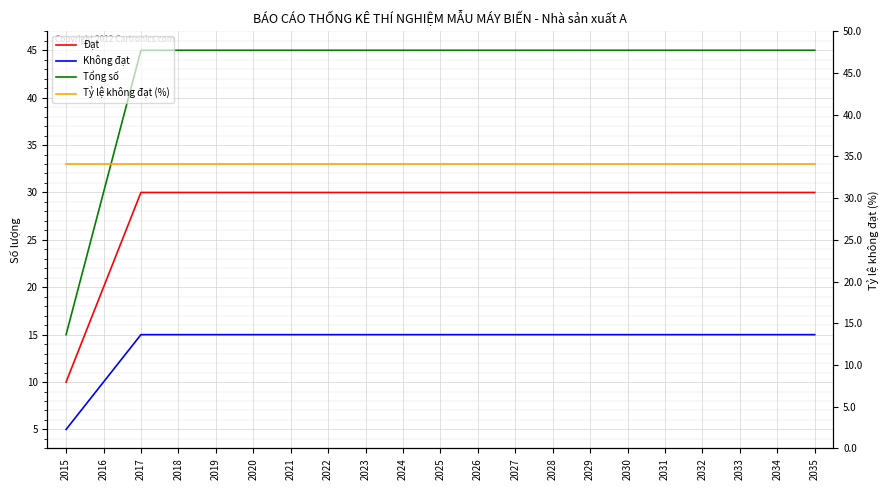

True or false: Tổng số has more than 0 interior local peaks.

False